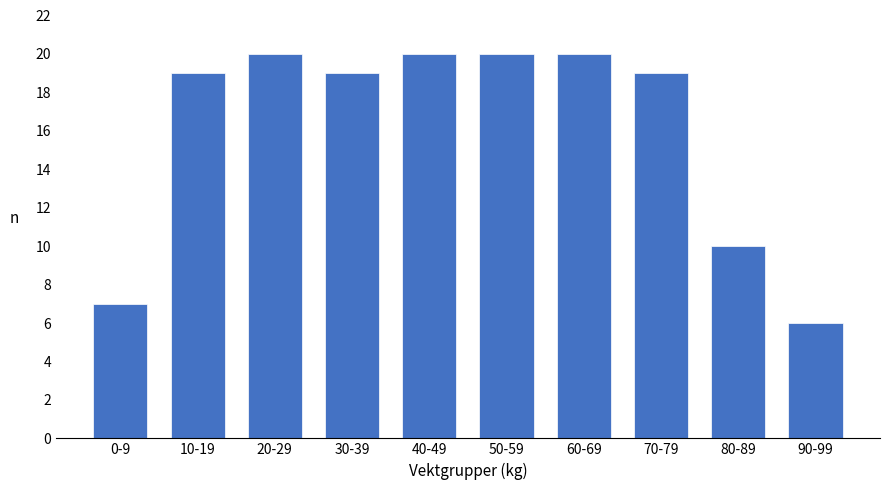

Reading left to right, extract all data points from this chart.

0-9=7	10-19=19	20-29=20	30-39=19	40-49=20	50-59=20	60-69=20	70-79=19	80-89=10	90-99=6